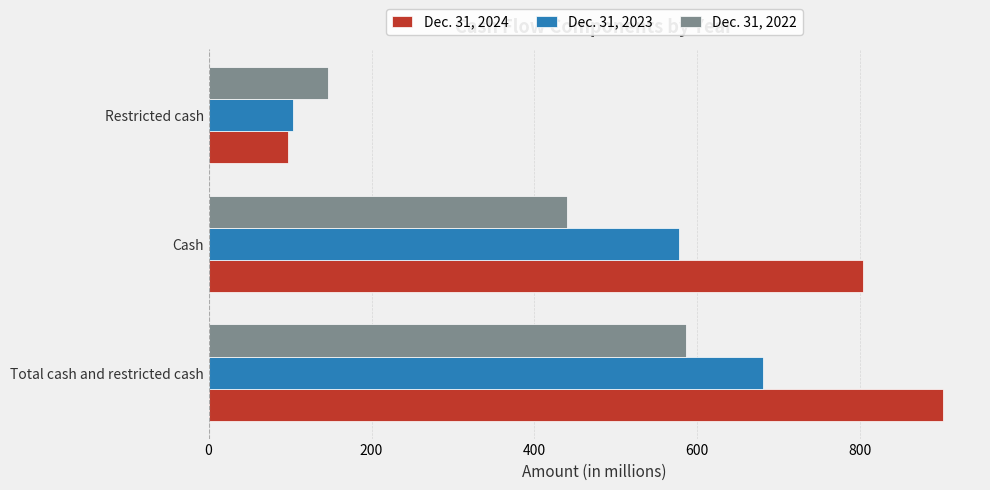

What is the smallest value displayed?

98